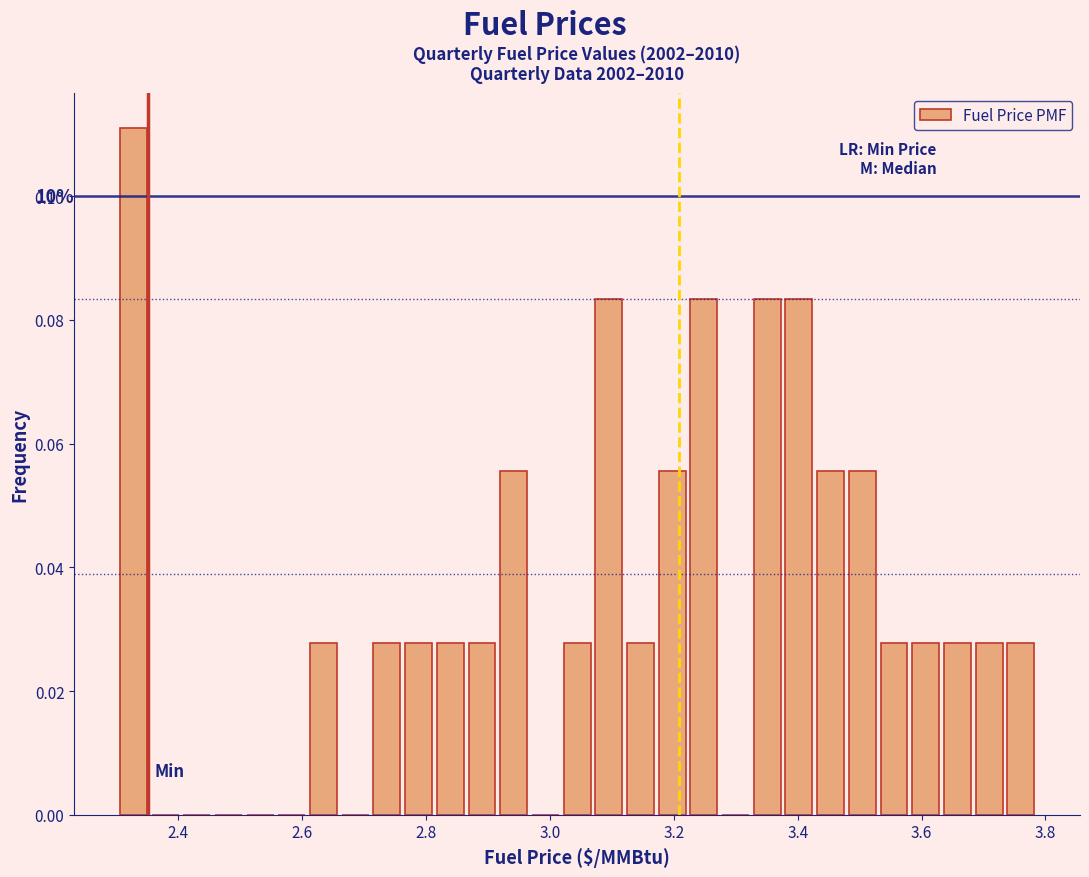

Read against the x-axis, roughly where is the centre of the tallest bar?

2.32